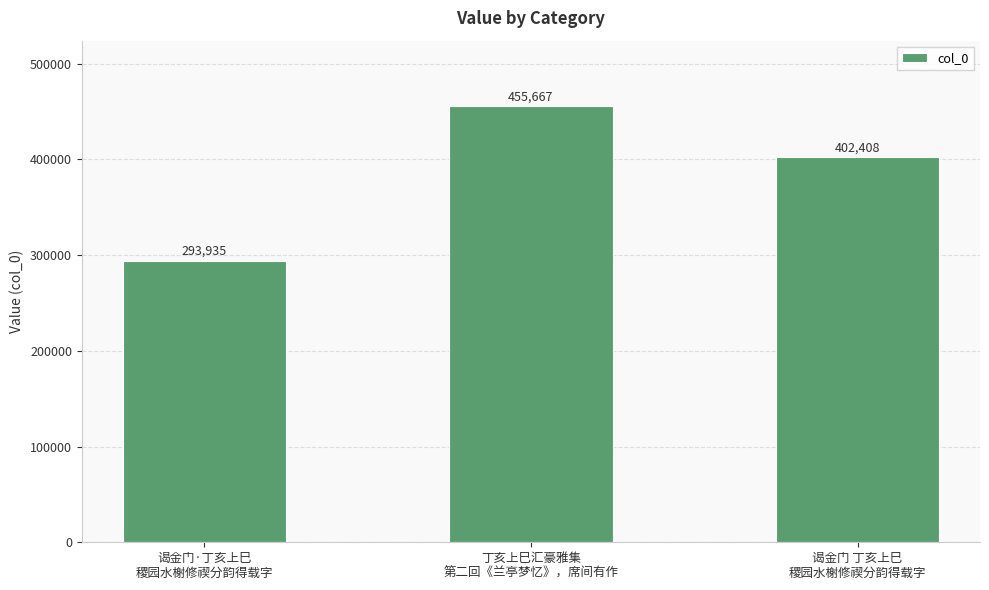

At which label is the value closest to 374801?

谒金门 丁亥上巳
稷园水榭修禊分韵得载字